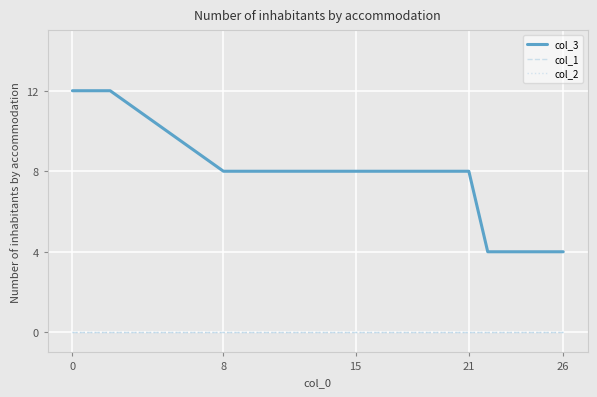

At how many categories does at least one series exceed 0?

22